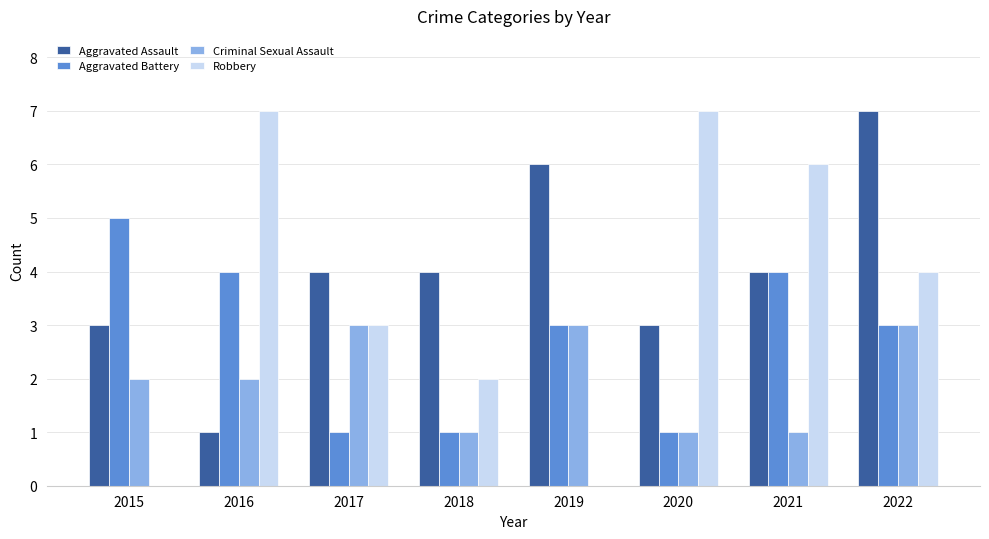

Reading left to right, transcribe all the data shown in this chart.

Aggravated Assault: 3	1	4	4	6	3	4	7
Aggravated Battery: 5	4	1	1	3	1	4	3
Criminal Sexual Assault: 2	2	3	1	3	1	1	3
Robbery: 0	7	3	2	0	7	6	4